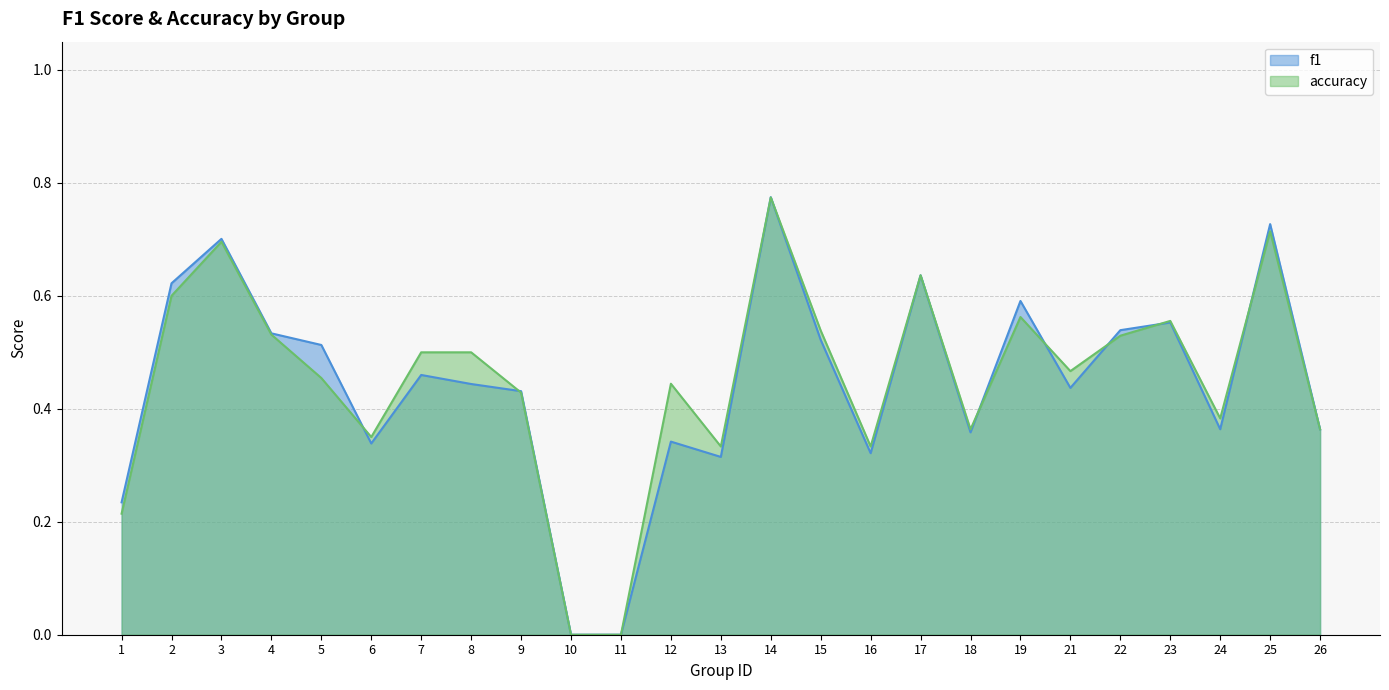

Reading right to left, transcribe all the data shown in this chart.

f1: 26=0.4	25=0.7	24=0.4	23=0.6	22=0.5	21=0.4	19=0.6	18=0.4	17=0.6	16=0.3	15=0.5	14=0.8	13=0.3	12=0.3	11=0.0	10=0.0	9=0.4	8=0.4	7=0.5	6=0.3	5=0.5	4=0.5	3=0.7	2=0.6	1=0.2
accuracy: 26=0.4	25=0.7	24=0.4	23=0.6	22=0.5	21=0.5	19=0.6	18=0.4	17=0.6	16=0.3	15=0.5	14=0.8	13=0.3	12=0.4	11=0.0	10=0.0	9=0.4	8=0.5	7=0.5	6=0.3	5=0.5	4=0.5	3=0.7	2=0.6	1=0.2